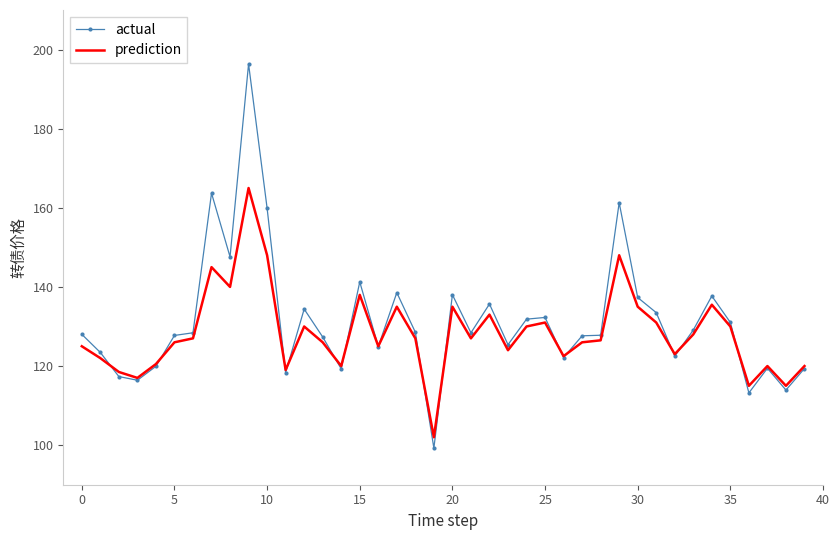

Rank the series by their maximum value, from lowest to highest.

prediction, actual